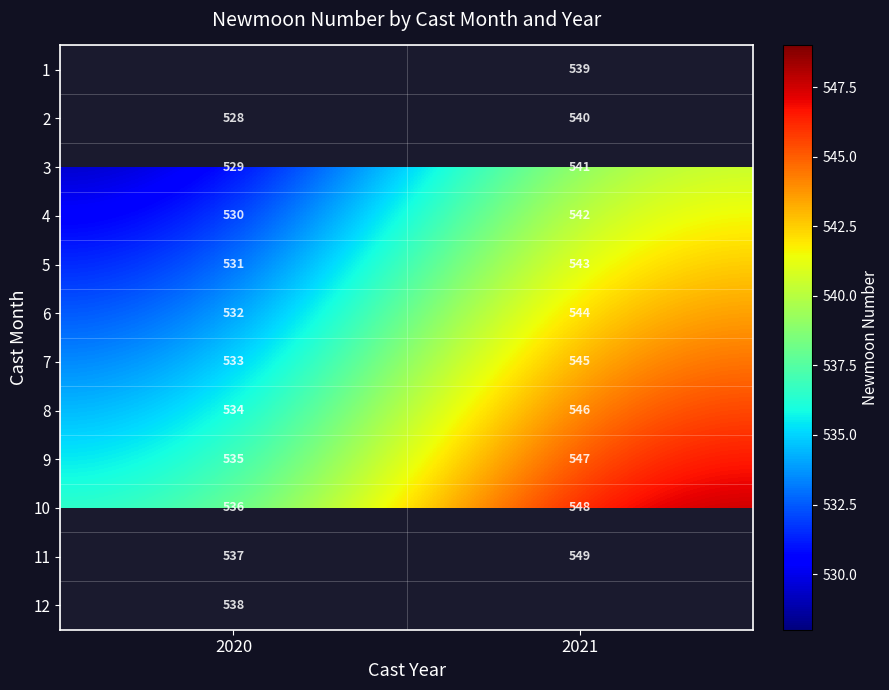

List the labels in order of 7 value, smallest first.

2020, 2021